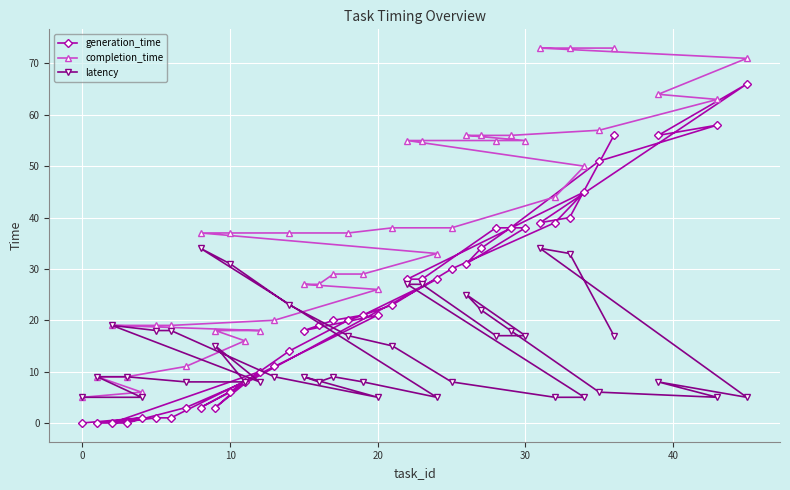

At how many categories does at least one series exceed 42?

16